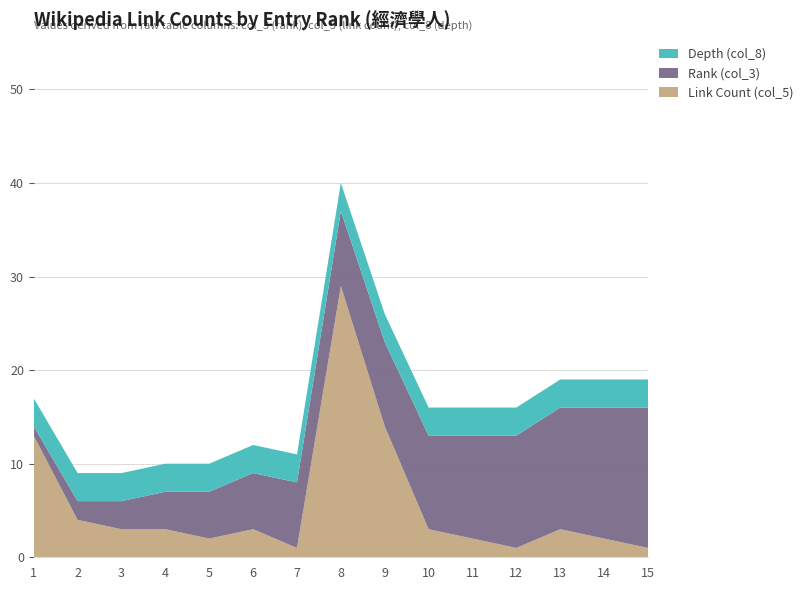

Reading left to right, what are all the values shown in this chart?

Link Count (col_5): 13	4	3	3	2	3	1	29	14	3	2	1	3	2	1
Rank (col_3): 1	2	3	4	5	6	7	8	9	10	11	12	13	14	15
Depth (col_8): 3	3	3	3	3	3	3	3	3	3	3	3	3	3	3